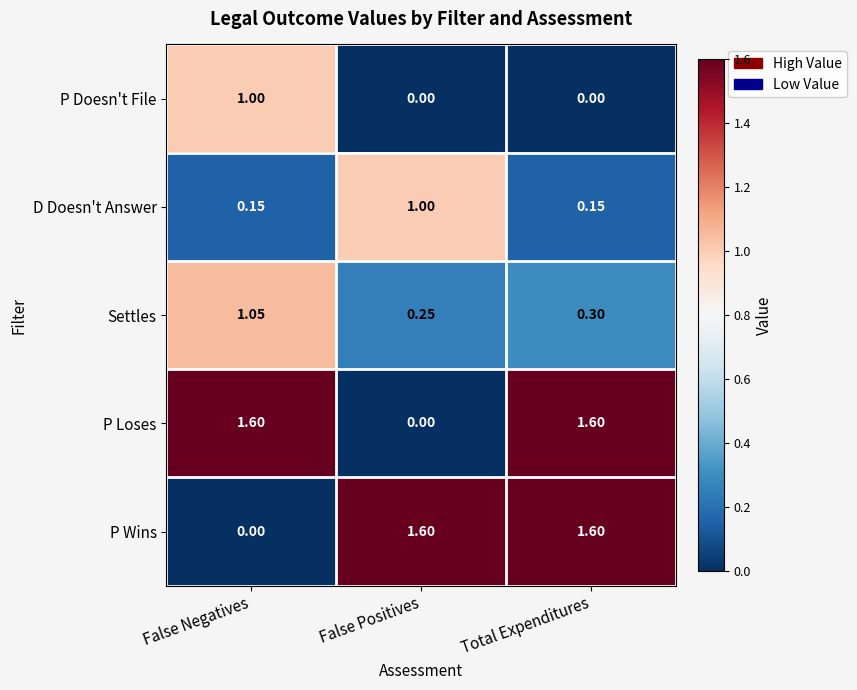

At which category is the sum across all series the highest?

False Negatives